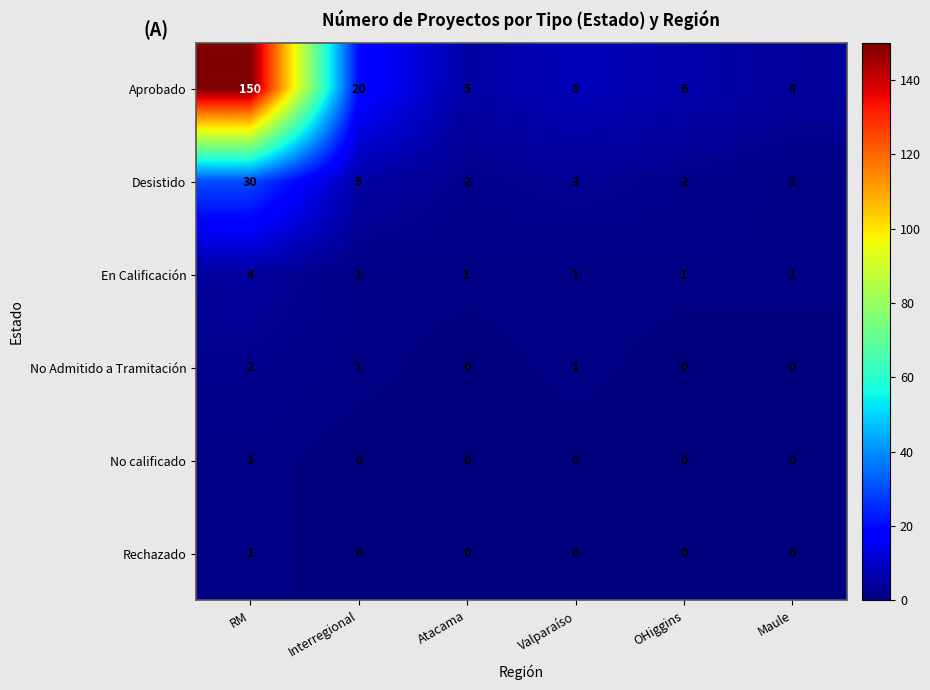

At which category is the sum across all series the highest?

RM